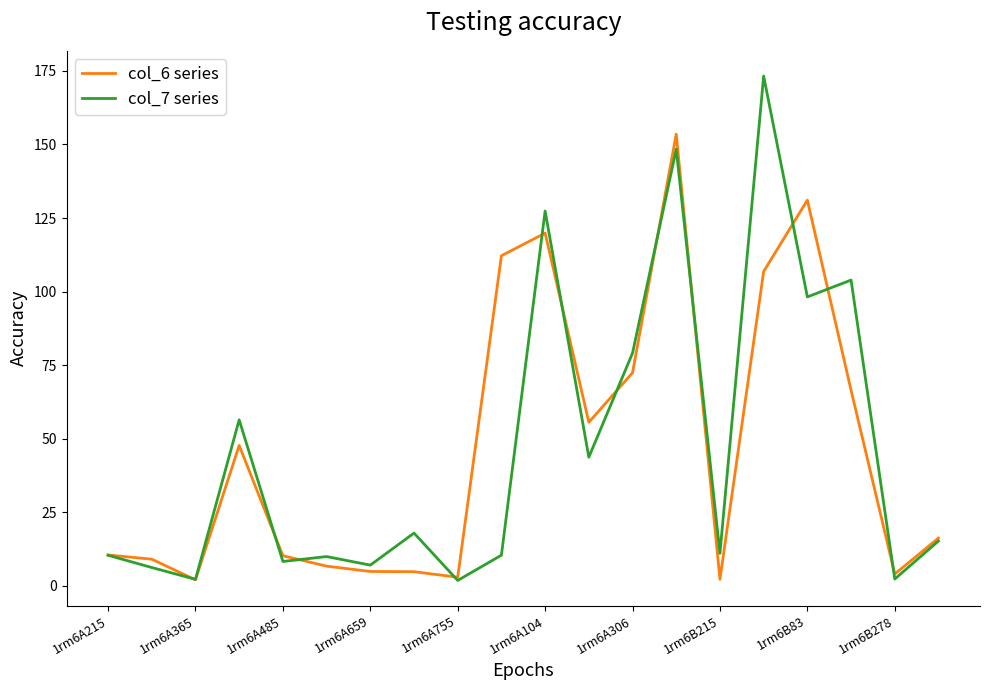

What is the maximum value shown in the chart?

173.3